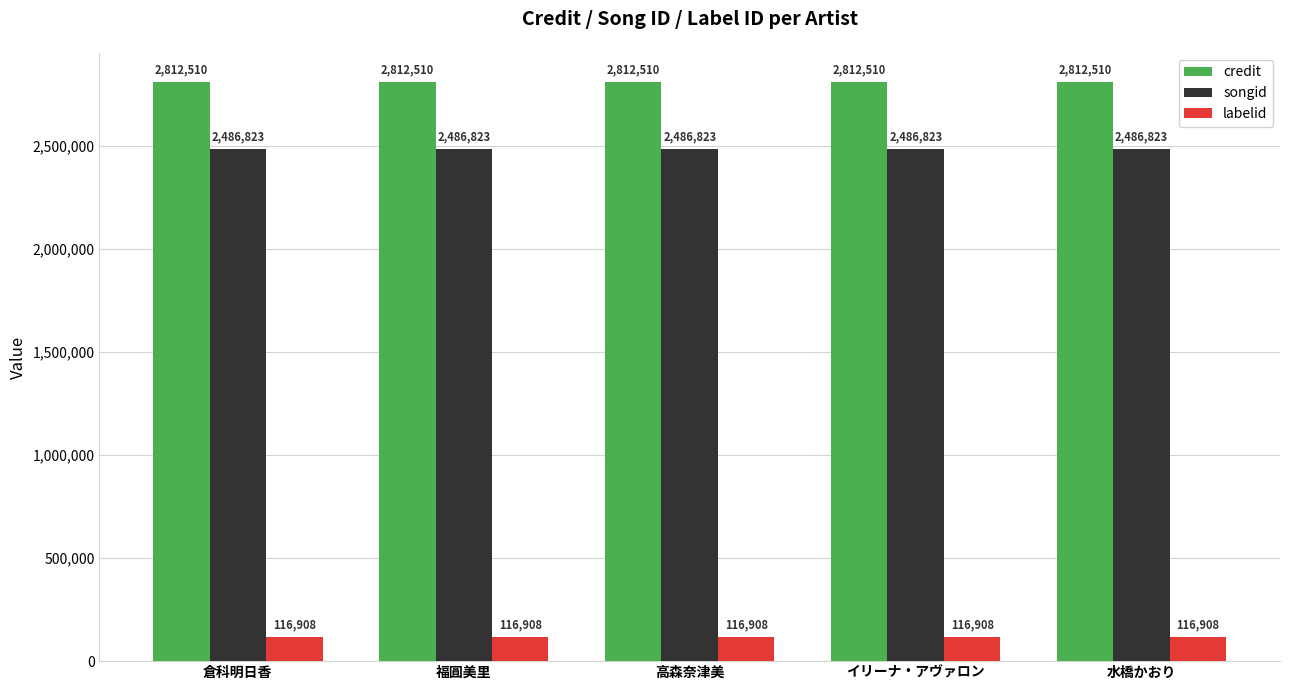

True or false: labelid has a value of 116908 at イリーナ・アヴァロン.

True